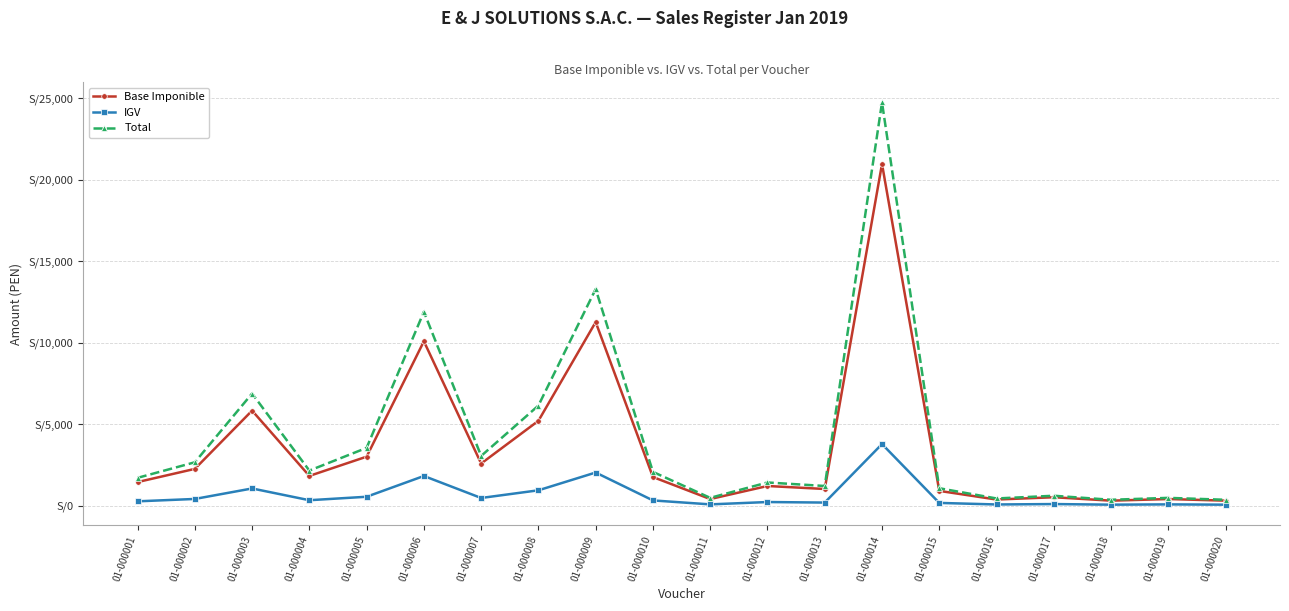

Where does the IGV series first go above 315?

01-000002